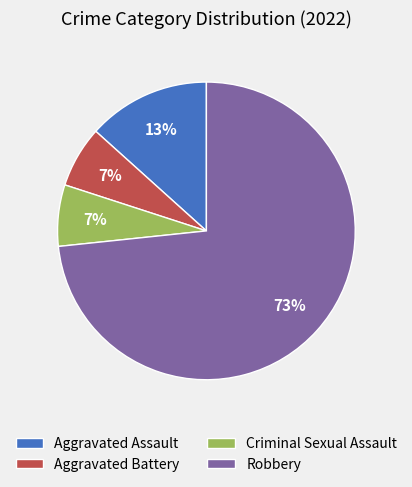

True or false: Aggravated Assault accounts for 26% of the total.

False